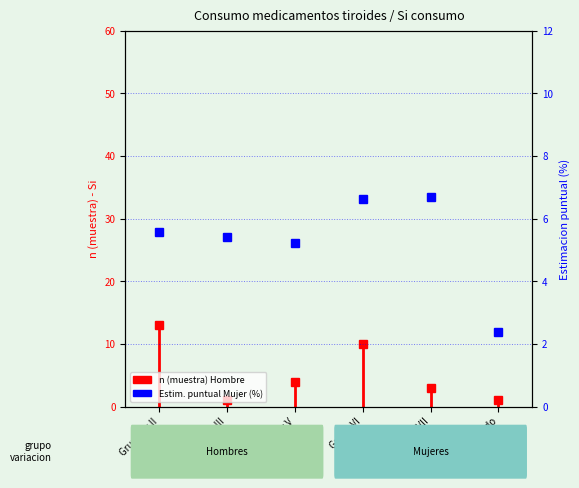

What is the greatest value displayed?

13